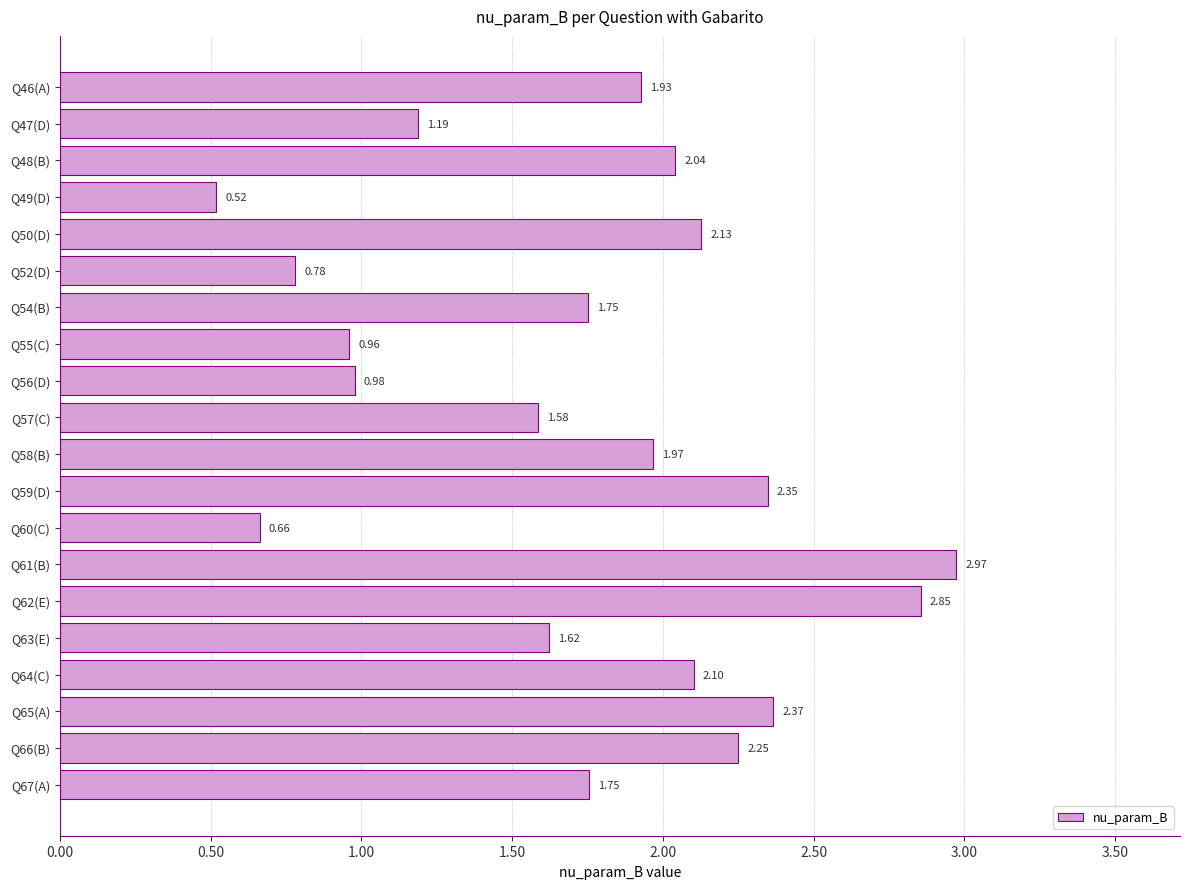

What is the sum of all values?

34.8